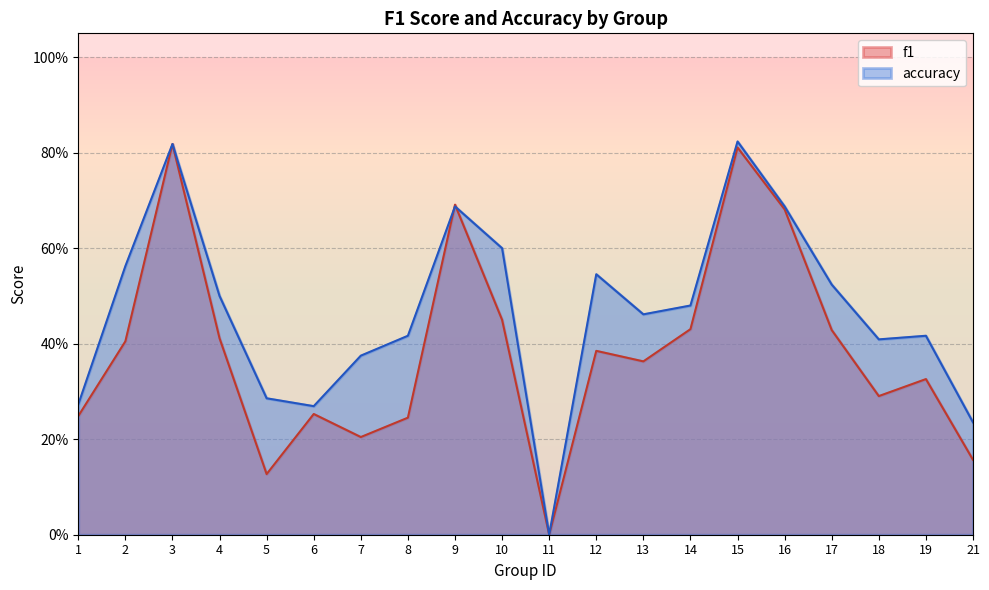

Is it true that accuracy equals 0.5 at 3?

False